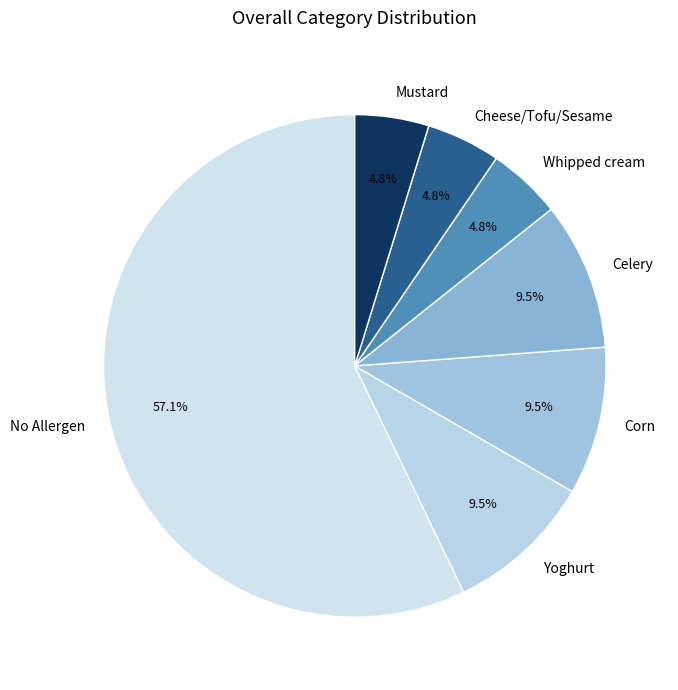

Which slice represents more than half of the pie?

No Allergen